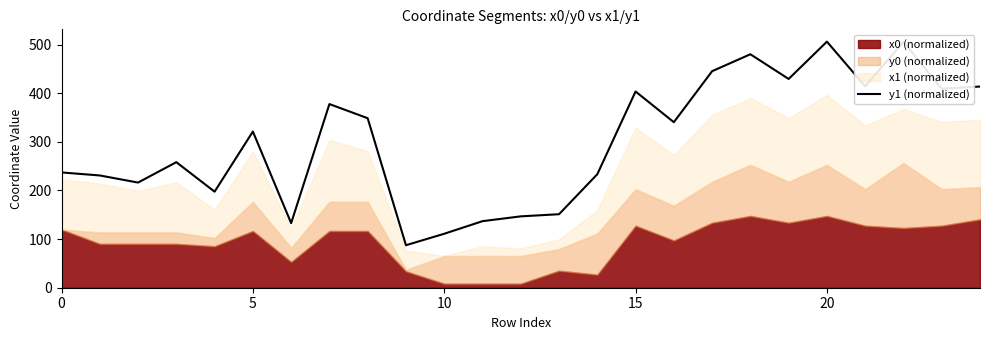

How many interior local valleys (lower than both neighbors) does the data have?

8